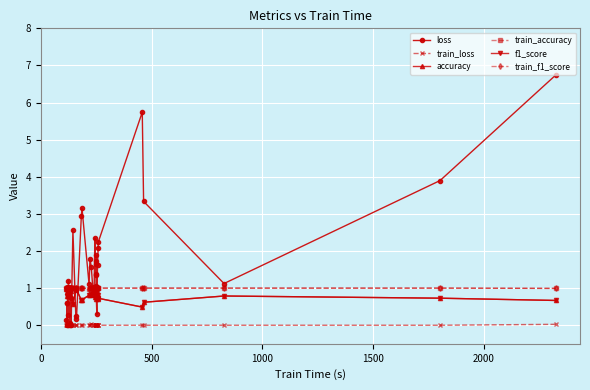

In loss, how many points are lower than both neighbors (excluding endpoints)?

12